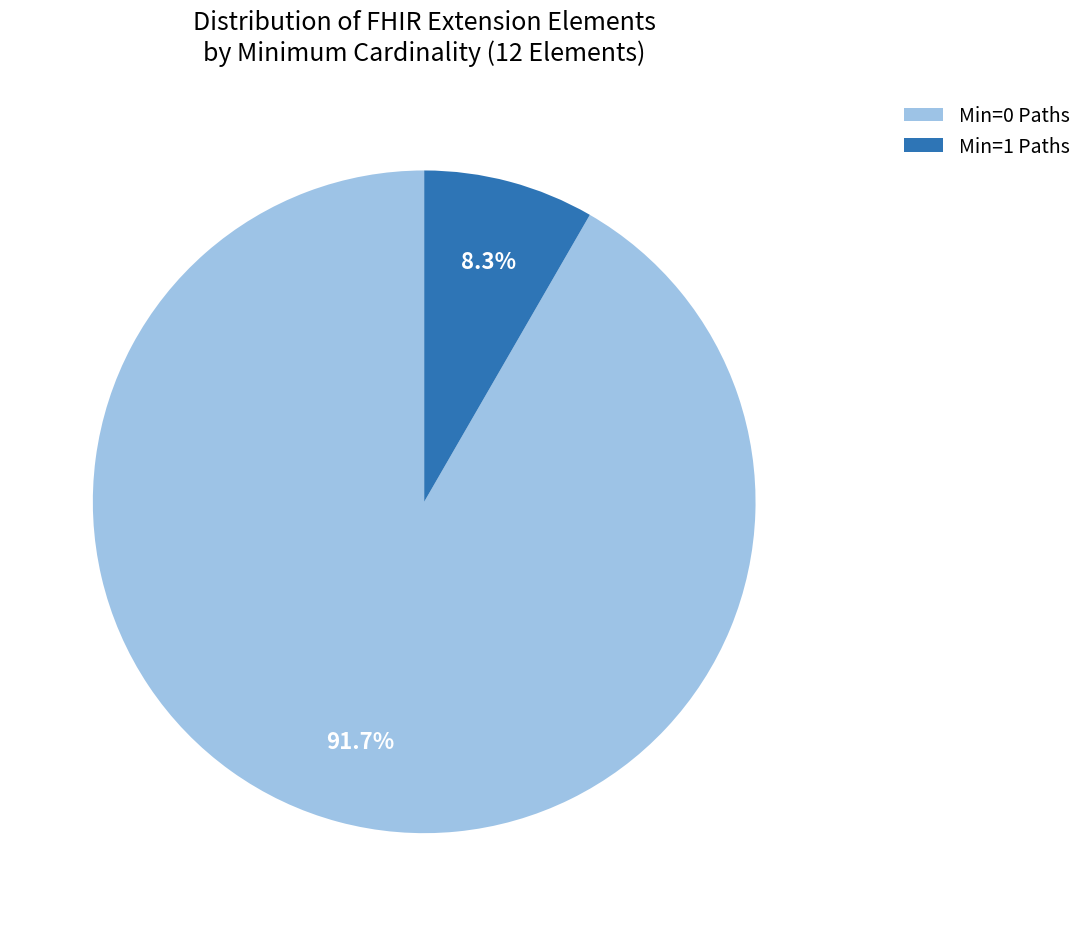

Which slice represents more than half of the pie?

Min=0 Paths